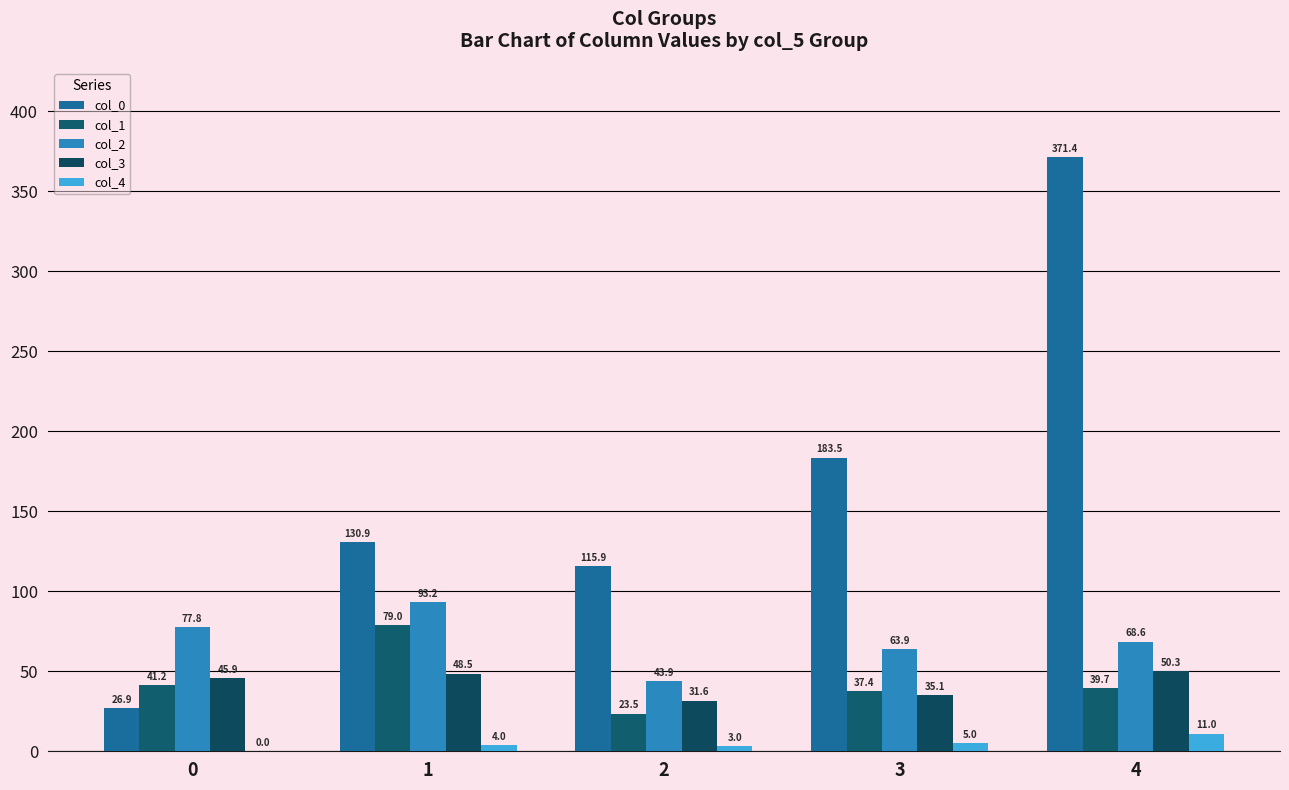

What is the sum of the col_2 values at 0 and 1?

171.0